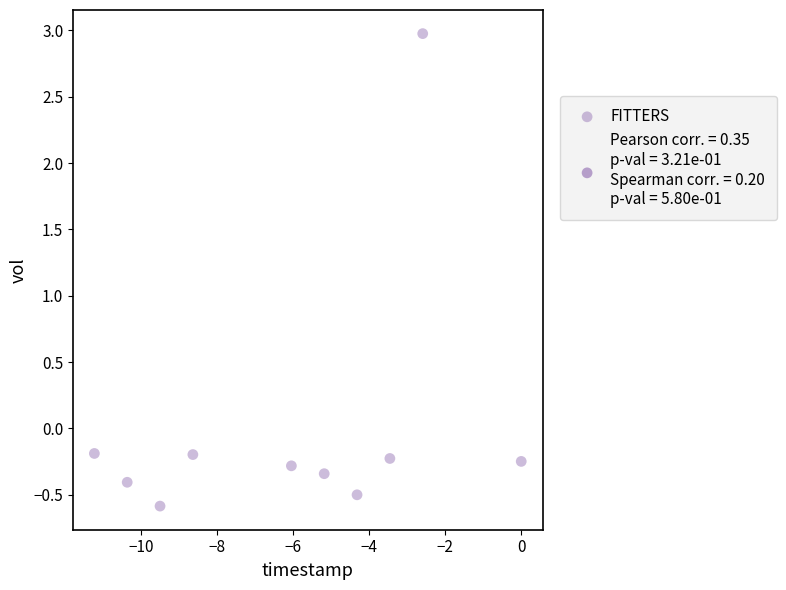

What is the average X value?

-6.1